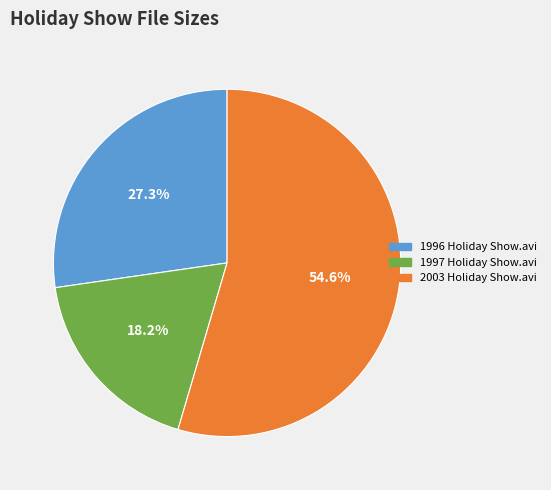

Is 1997 Holiday Show.avi the majority of the pie?

No